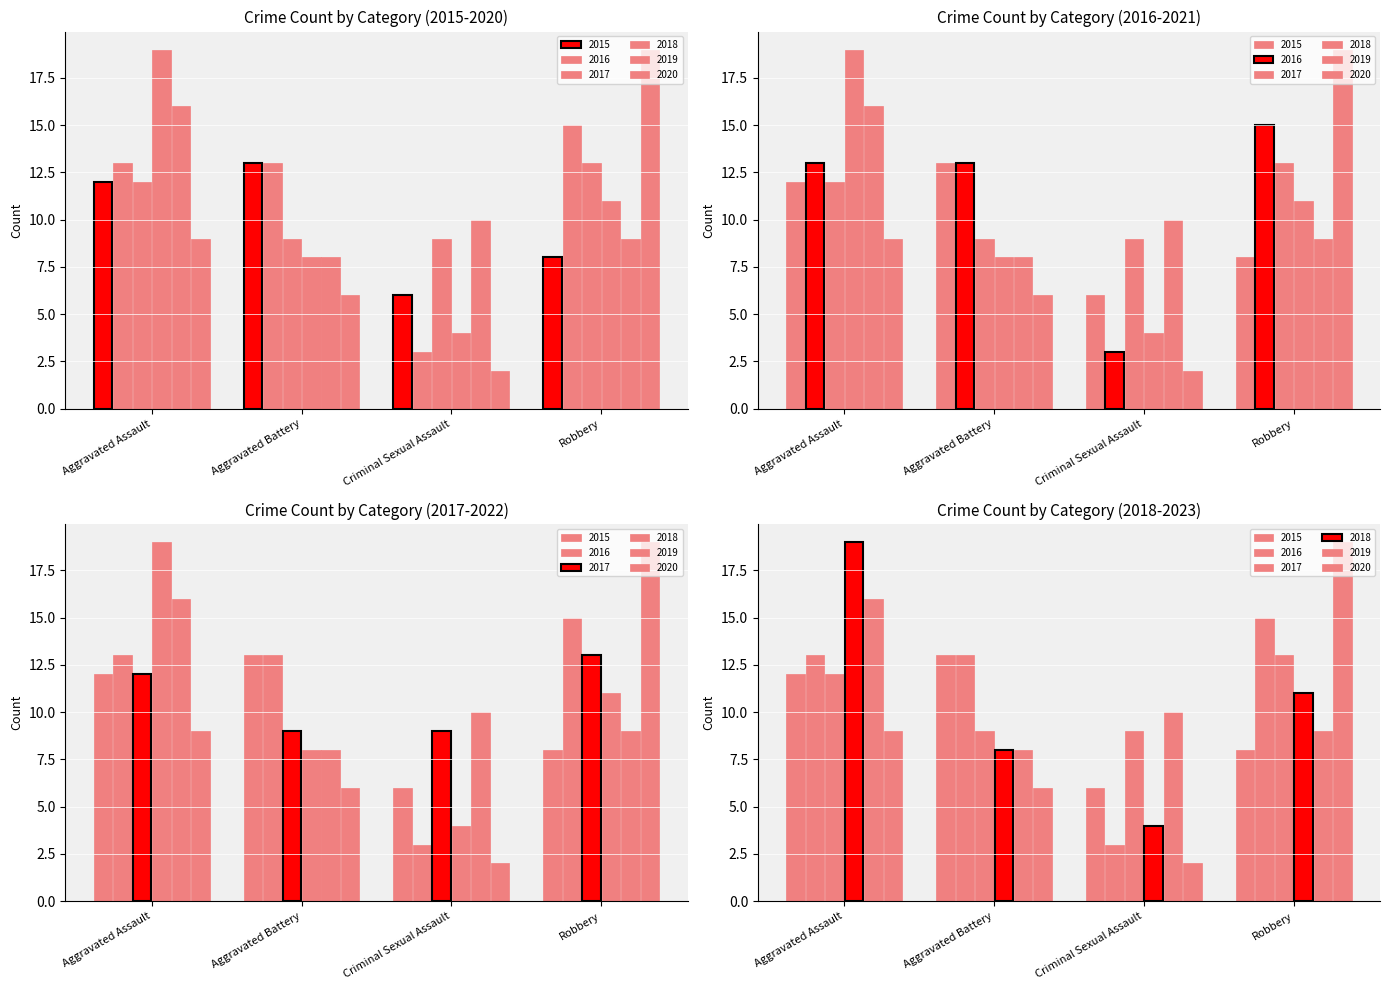

How many bars are there in each group?

6